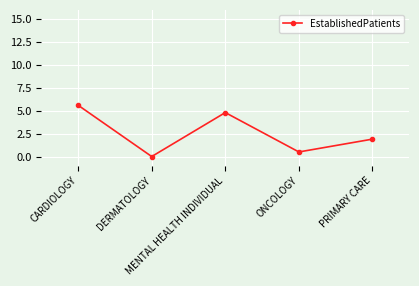

What is the difference between the maximum and minimum values?

5.6